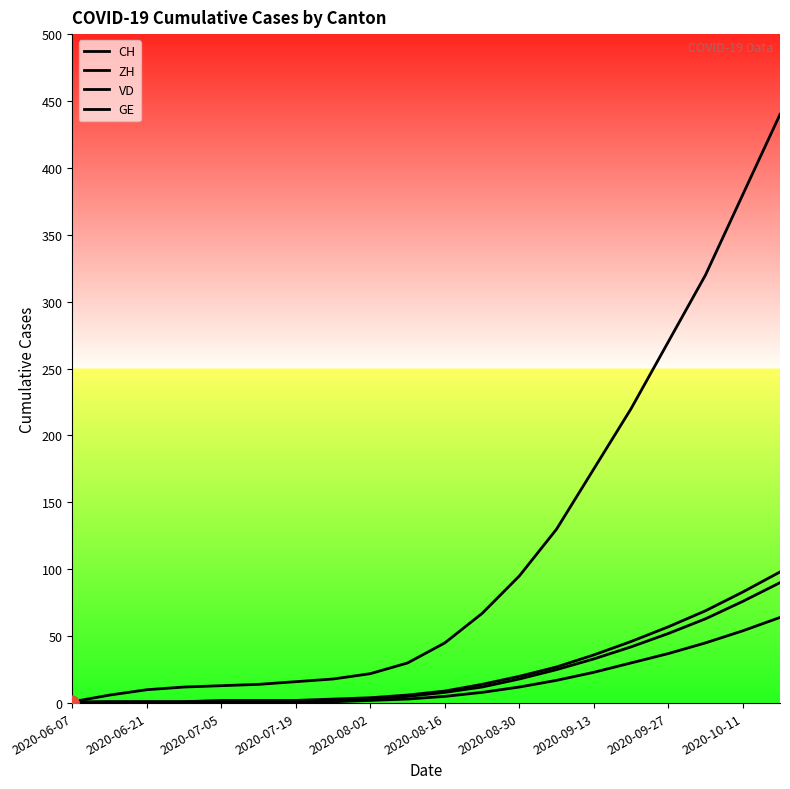

What are all the series names shown in the legend?

CH, ZH, VD, GE